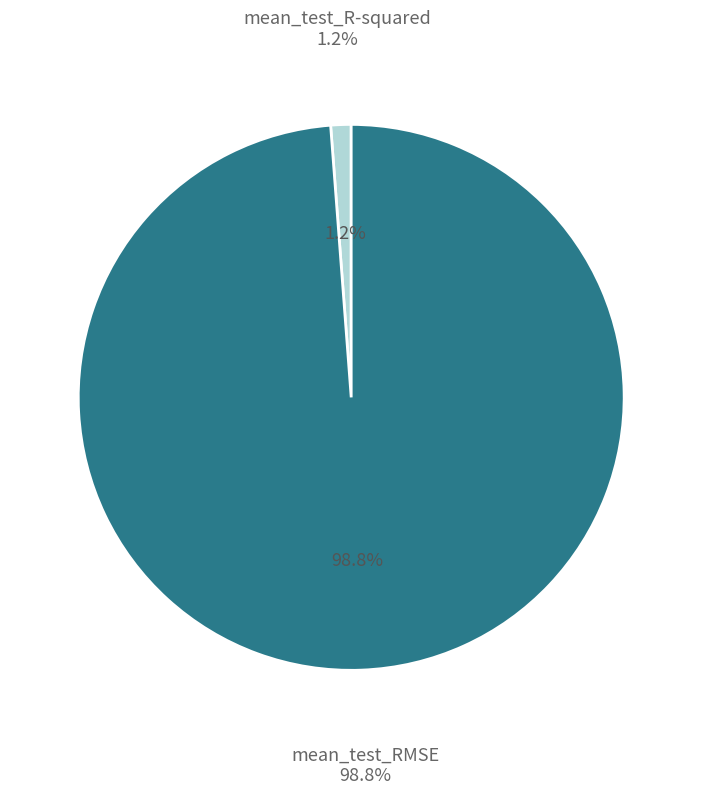

What is the majority slice?

mean_test_RMSE